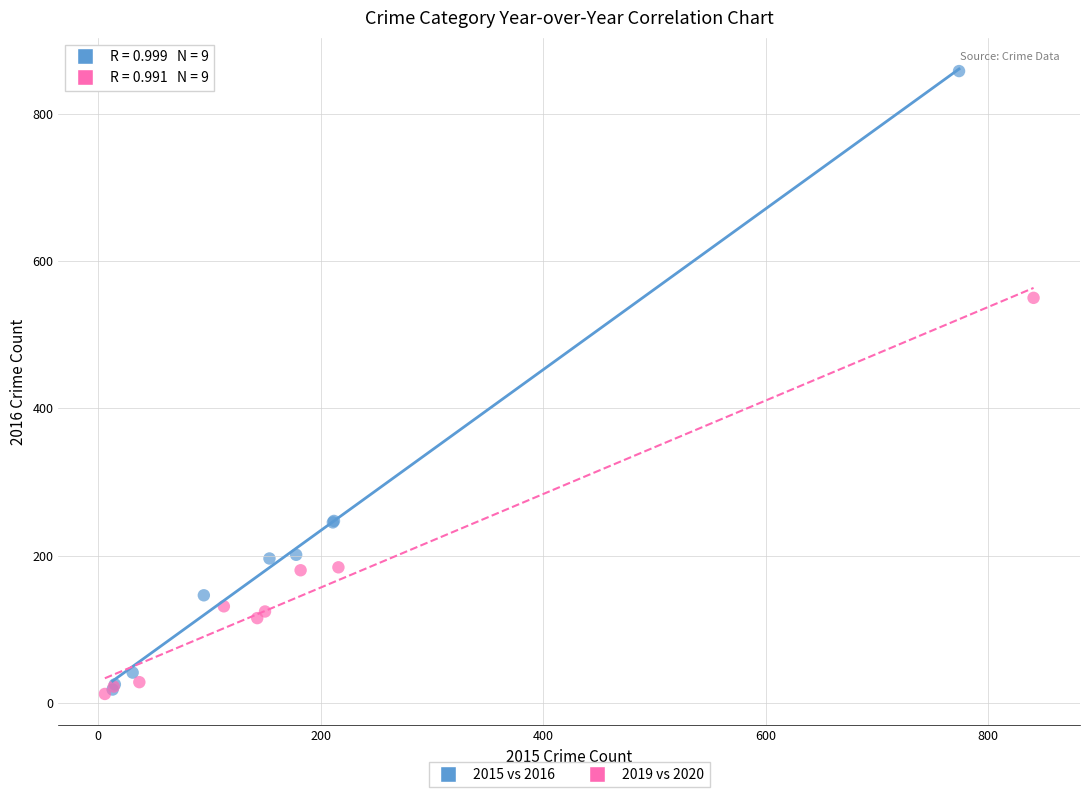

Which series has the widest spread of Y values?

2015 vs 2016